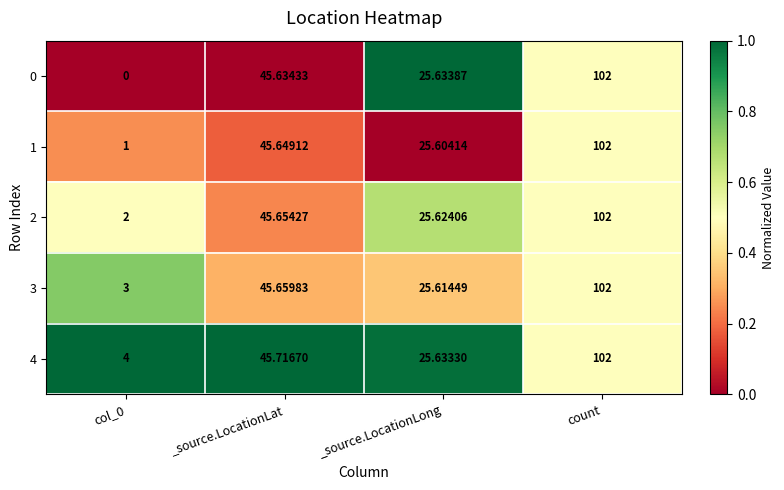

Which label corresponds to the largest value in the chart?

count